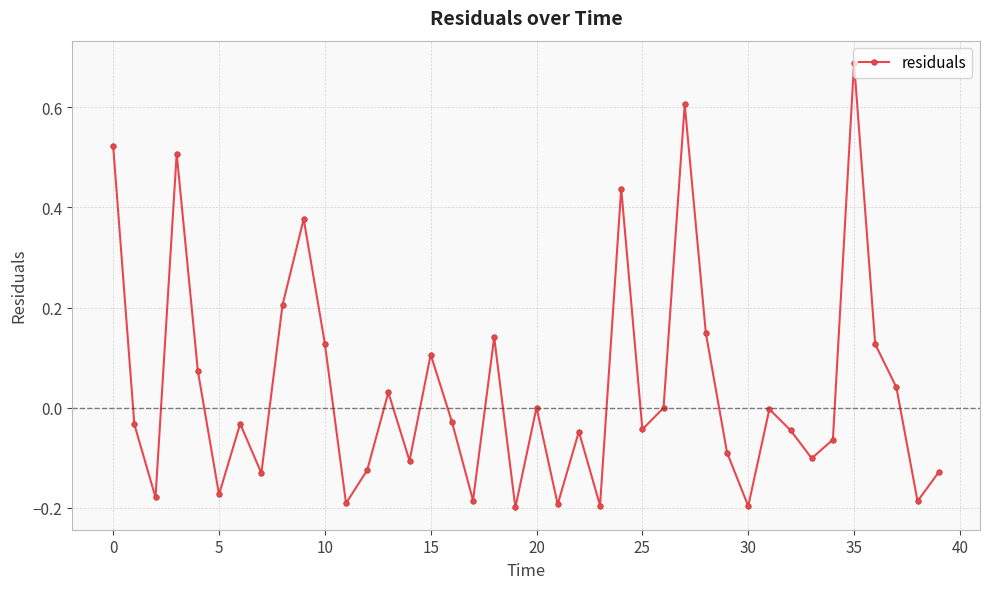

How many interior local peaks (higher than both neighbors) does the data have?

12